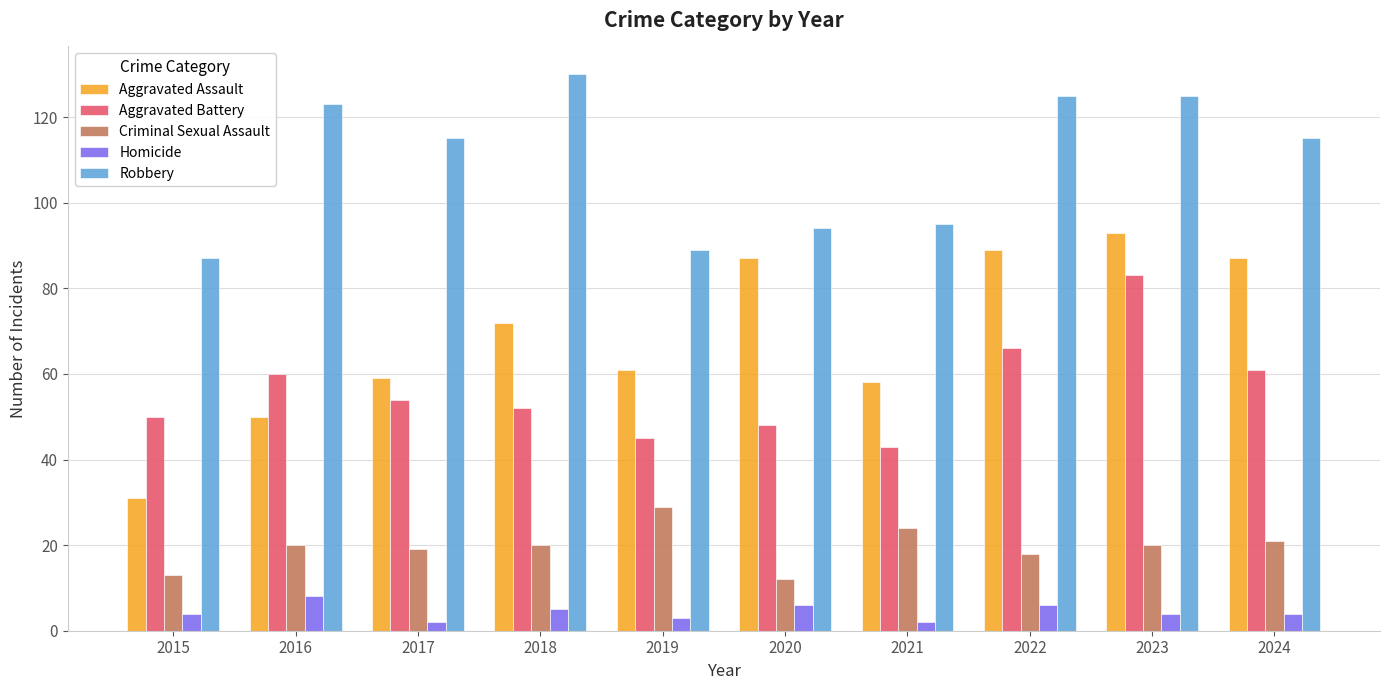

What is the value of the Robbery bar at the 9th from the left?

125